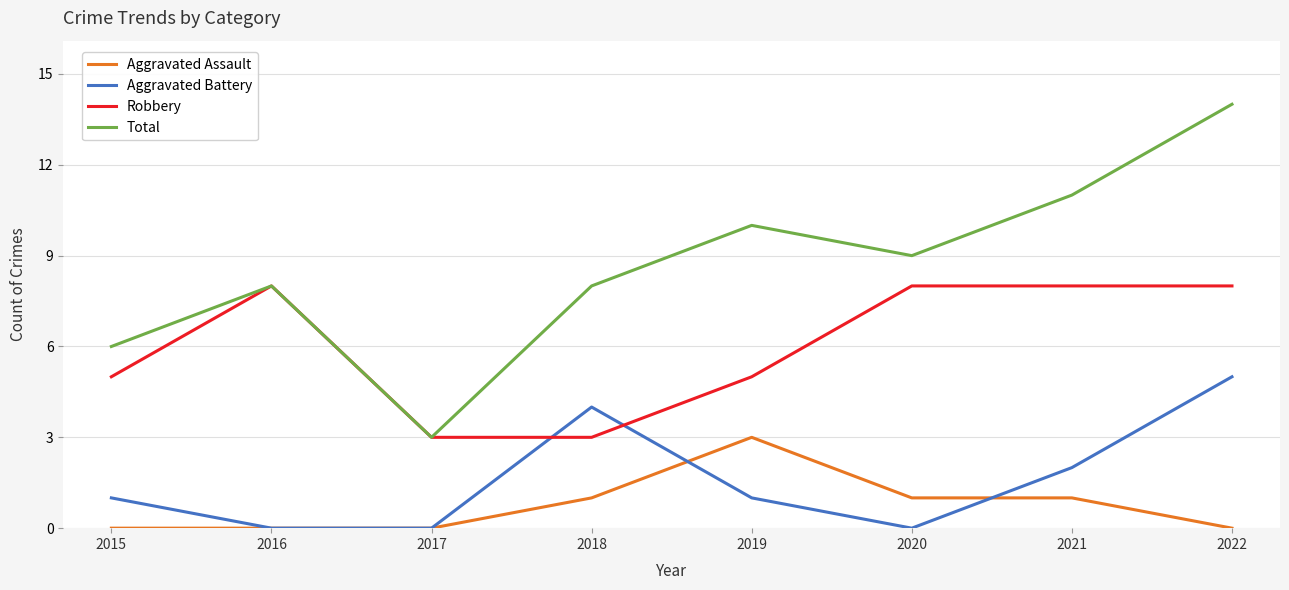

List the series in order of their peak value, lowest first.

Aggravated Assault, Aggravated Battery, Robbery, Total